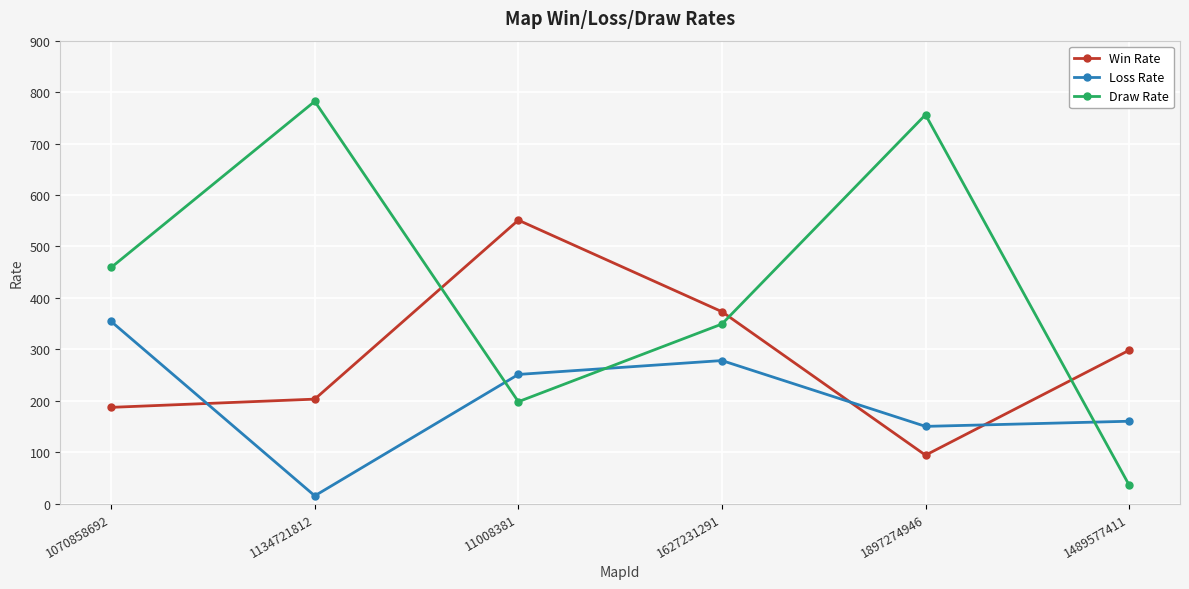

The Win Rate series shows 373 at 1627231291. True or false?

True